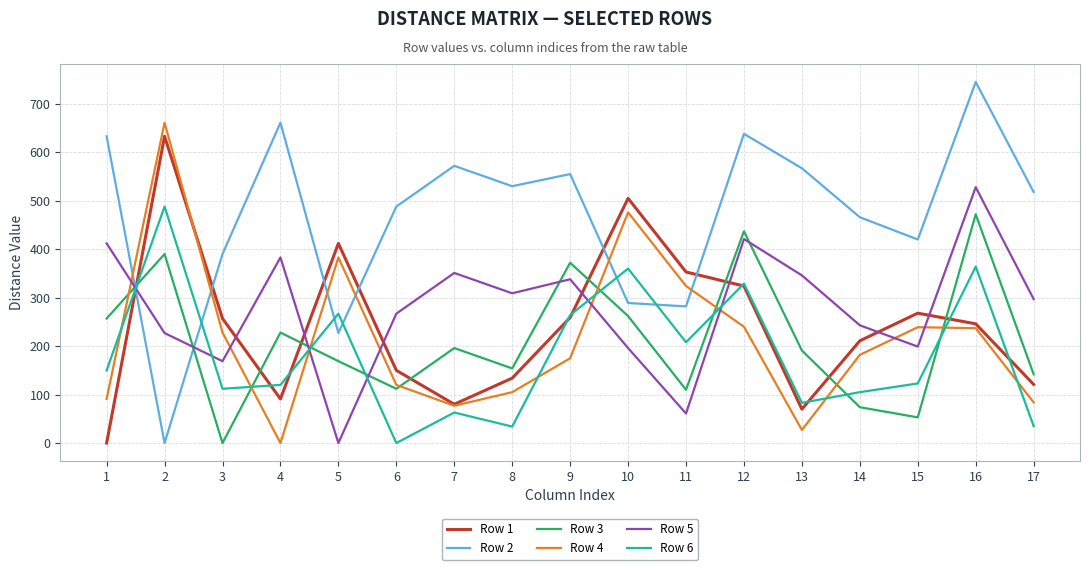

What is the difference between the maximum and minimum values in the Row 1 series?

633